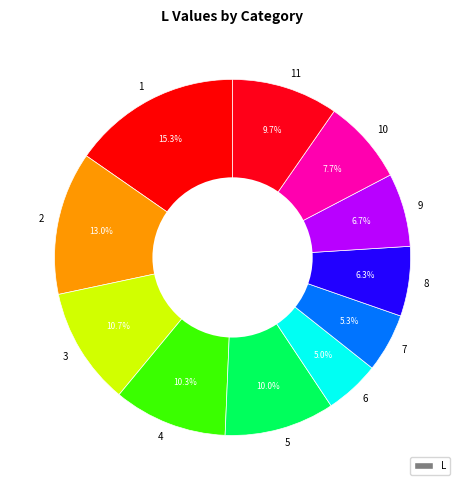

The 2 slice represents 23% of the pie. True or false?

False